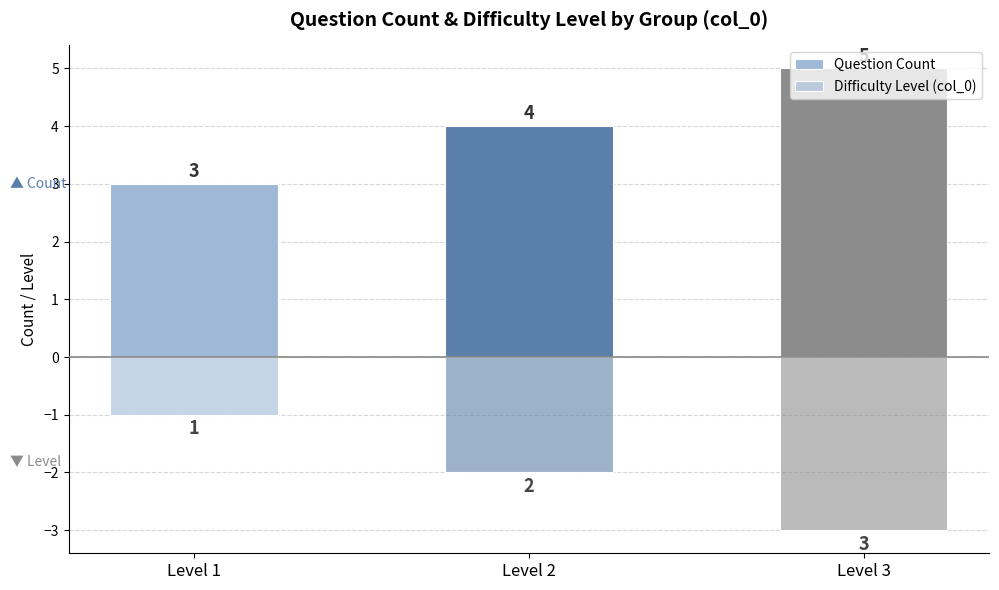

What is the value of the Difficulty Level (col_0) bar at the 3rd from the left?

-3